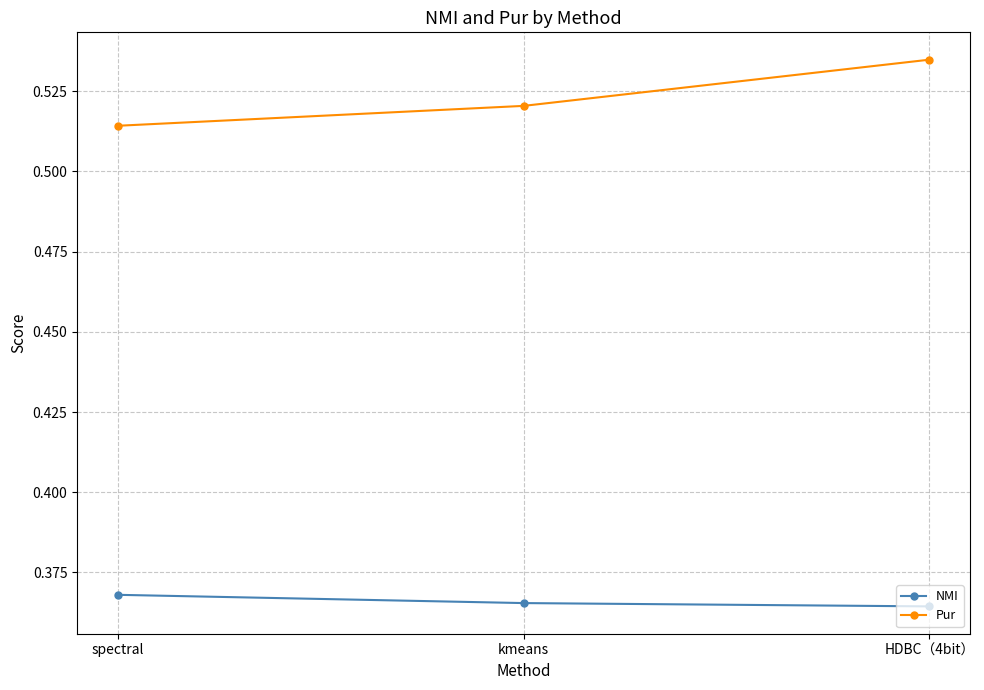

What is the label of the 1st point from the left?

spectral